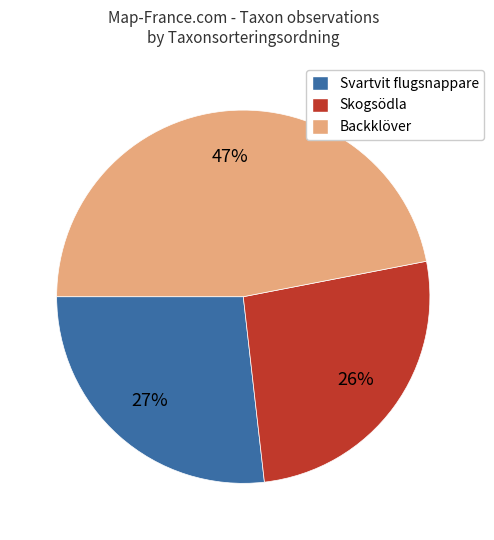

Combined, do Backklöver and Svartvit flugsnappare account for over 50%?

Yes